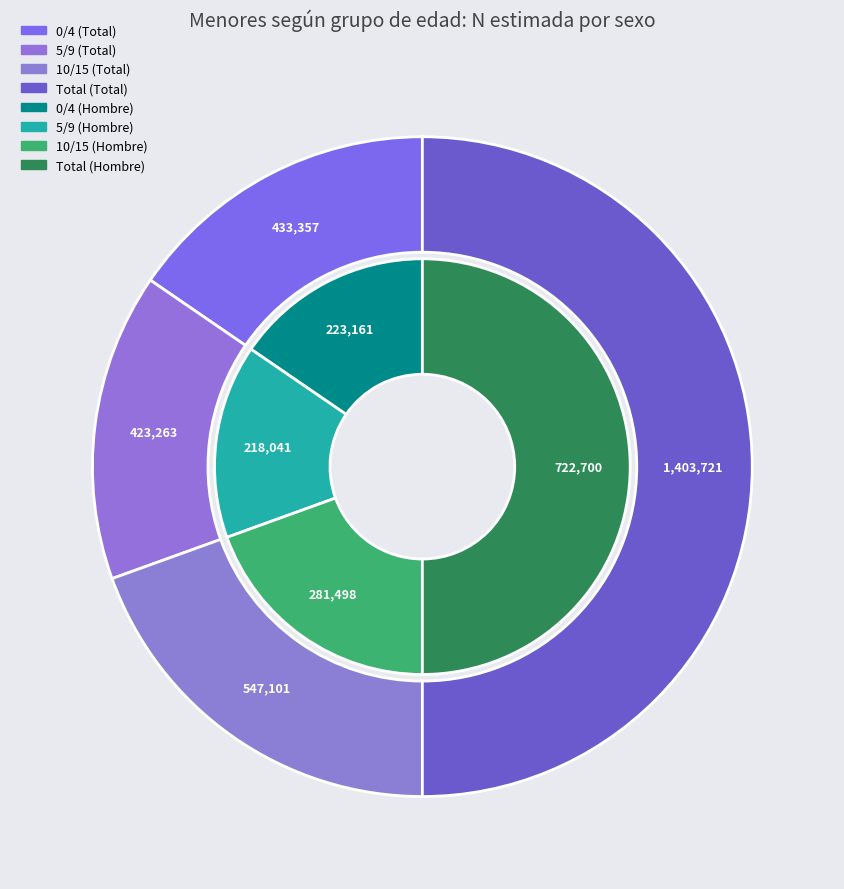

To the nearest percent, what is the difference between the largest and smallest slice percentages?

35%